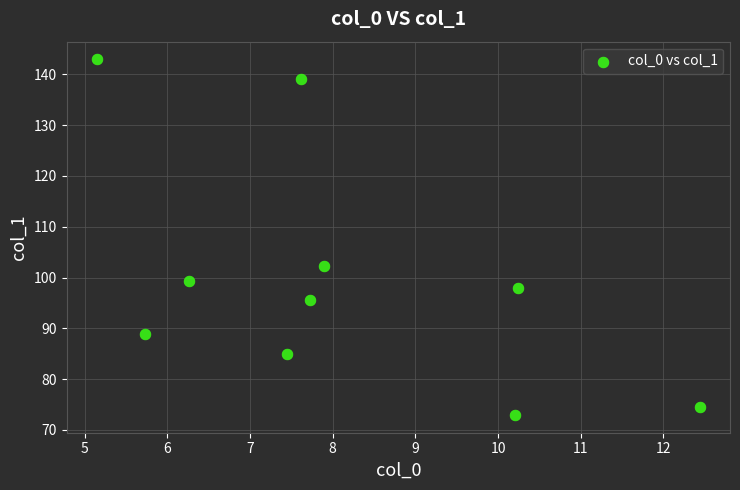

What Y value in the scatter plot is closest to 107?

102.3